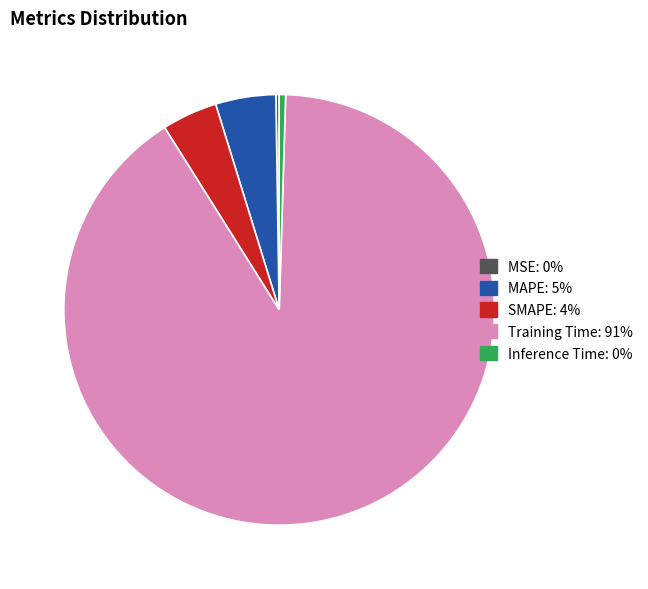

Which slice represents more than half of the pie?

Training Time